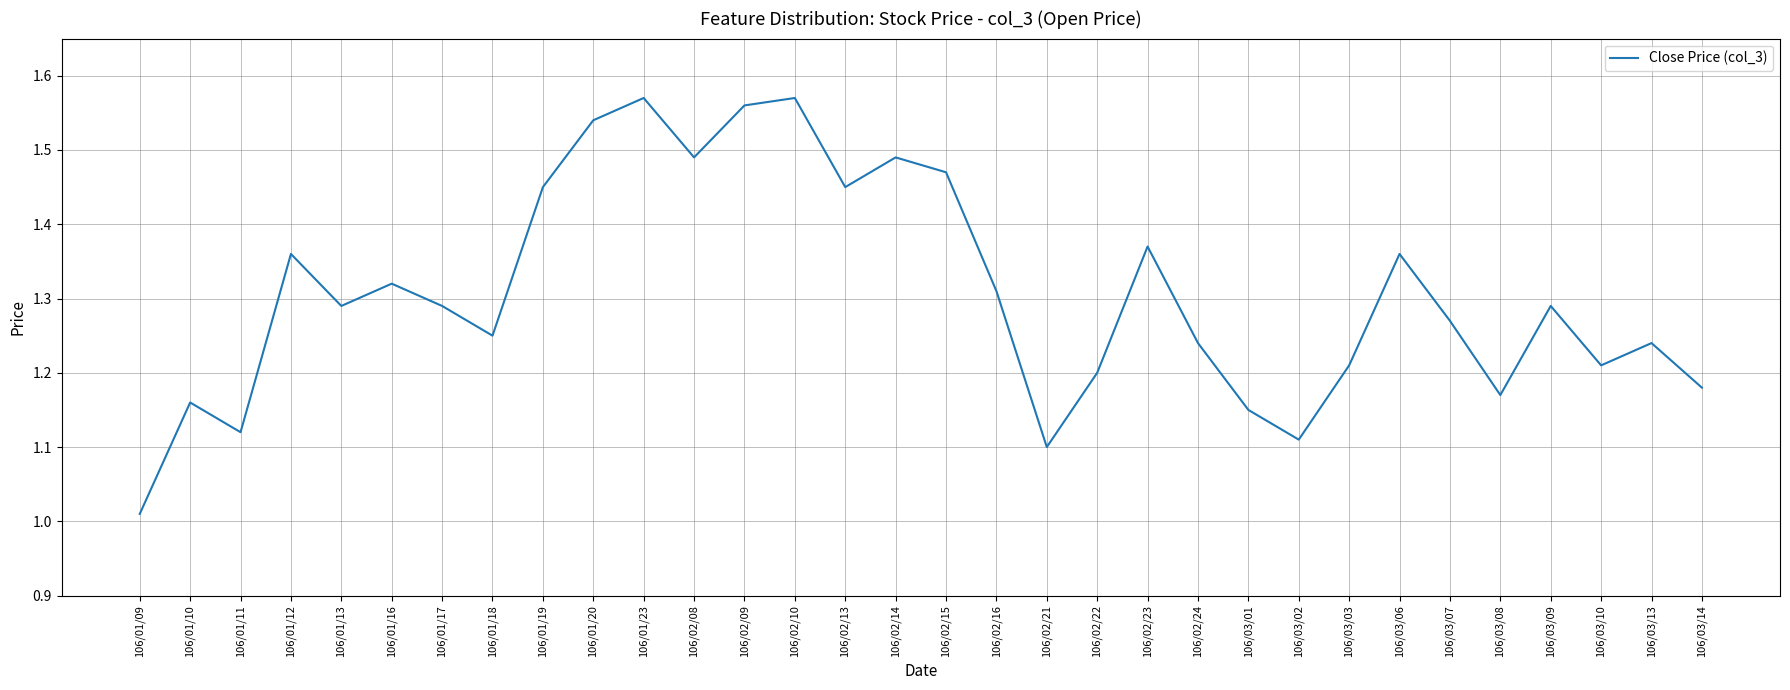

Is it true that the value at 106/03/13 is 1.2?

True